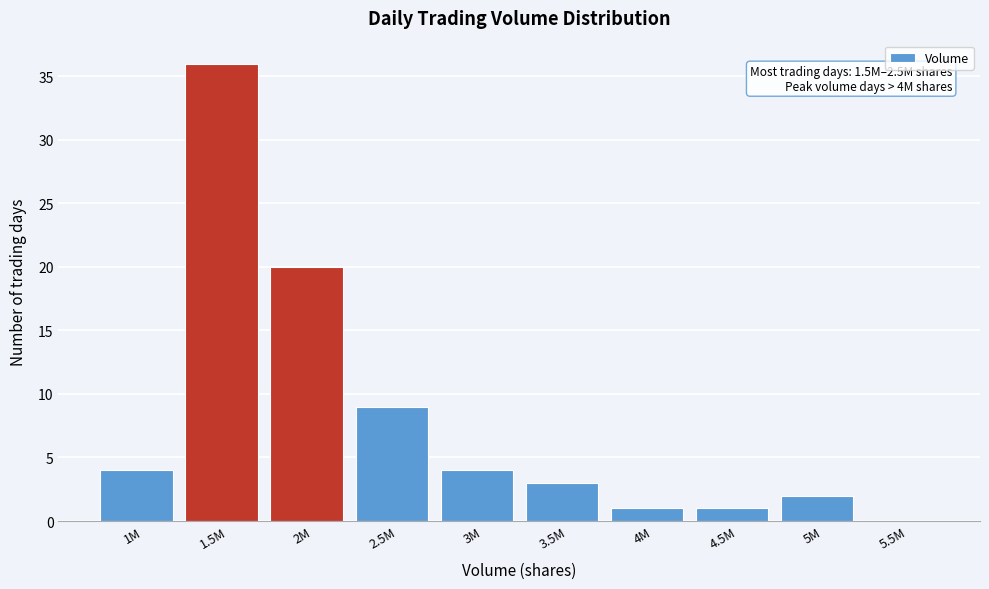

Reading right to left, transcribe all the data shown in this chart.

5.5M=0	5M=2	4.5M=1	4M=1	3.5M=3	3M=4	2.5M=9	2M=20	1.5M=36	1M=4